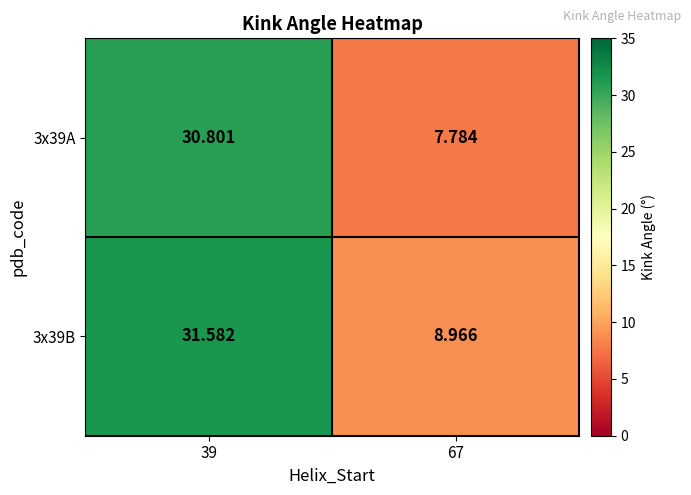

Which series changed the most between 39 and 67?

3x39A